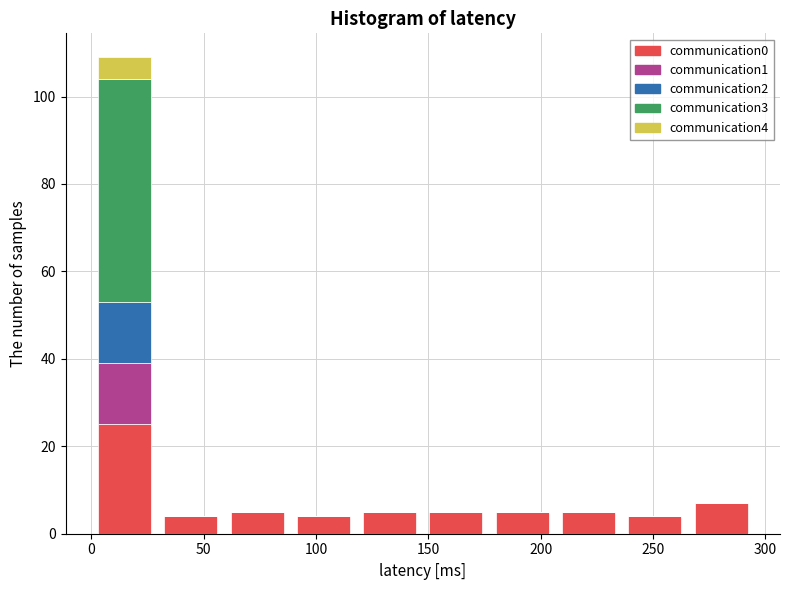

Which range on the x-axis has the tallest stacked bar (by total height)?

0.0 to 29.5